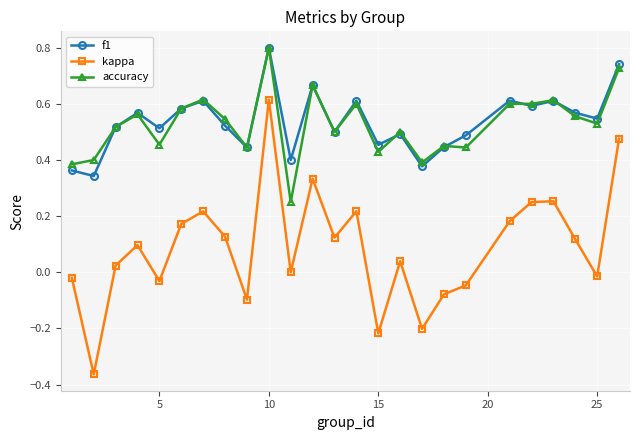

What is the greatest value displayed?

0.8